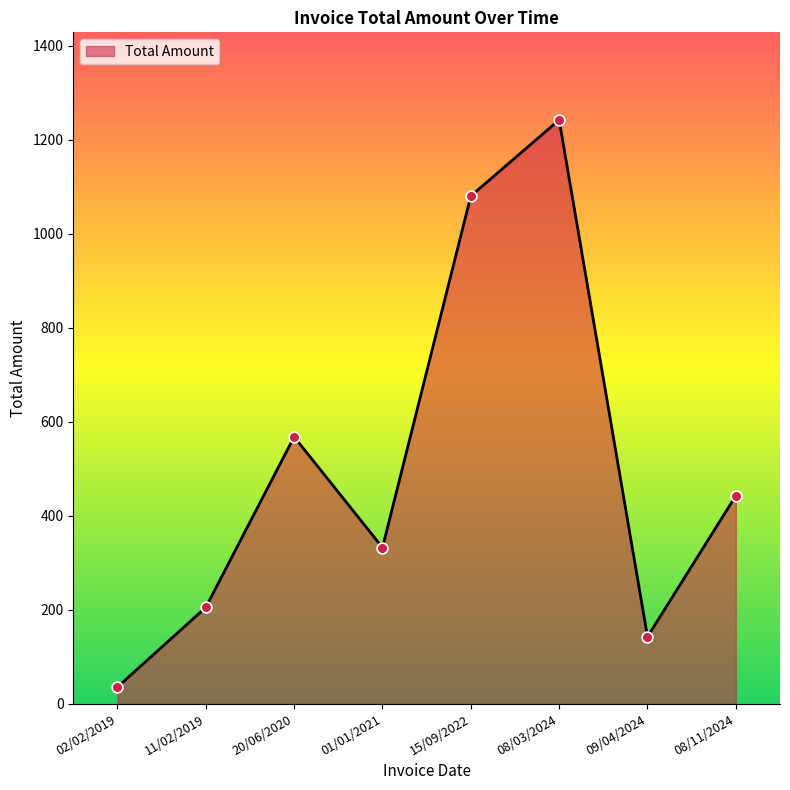

Between 08/11/2024 and 09/04/2024, which is larger?

08/11/2024